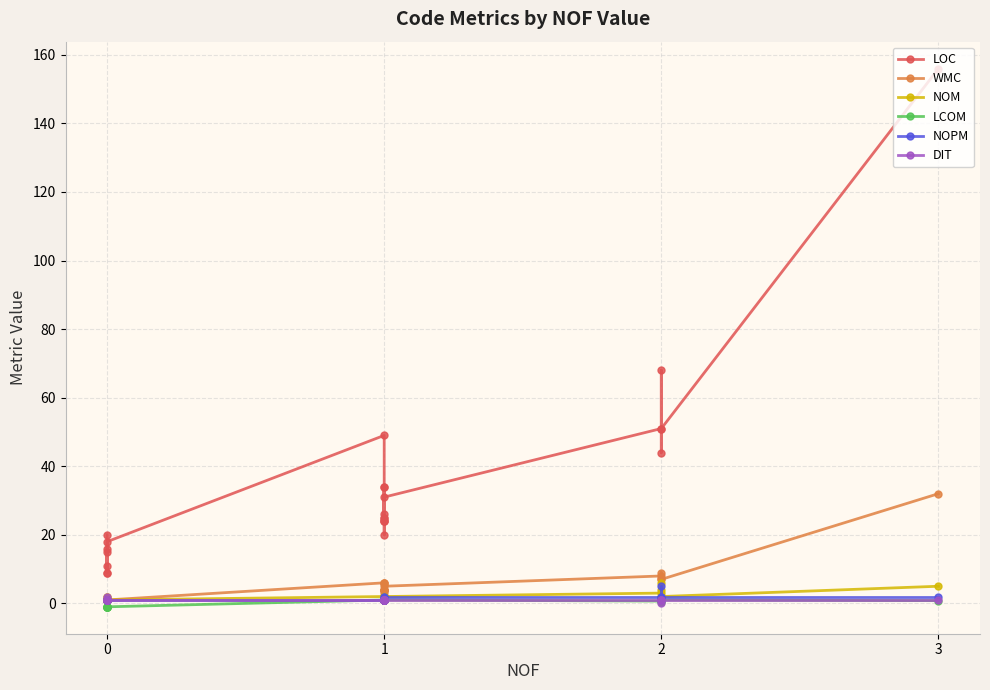

Is it true that WMC equals 8.4 at 1?

False